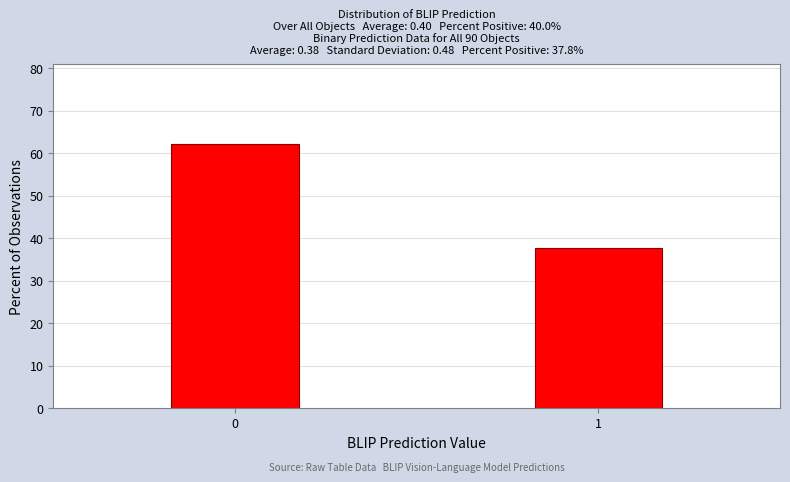

Reading left to right, list all the values displayed in this chart.

62.2	37.8